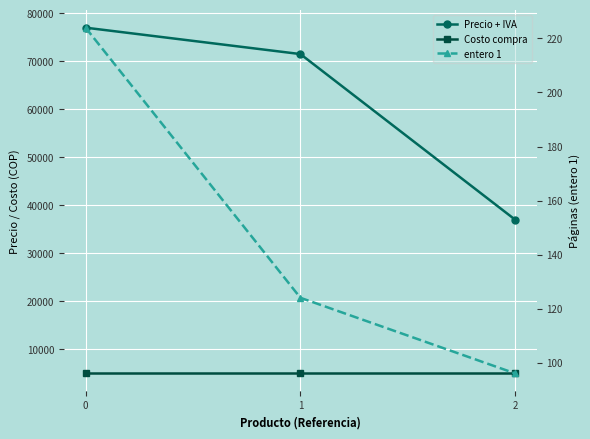

How many values in the Precio + IVA series exceed 71500?

1